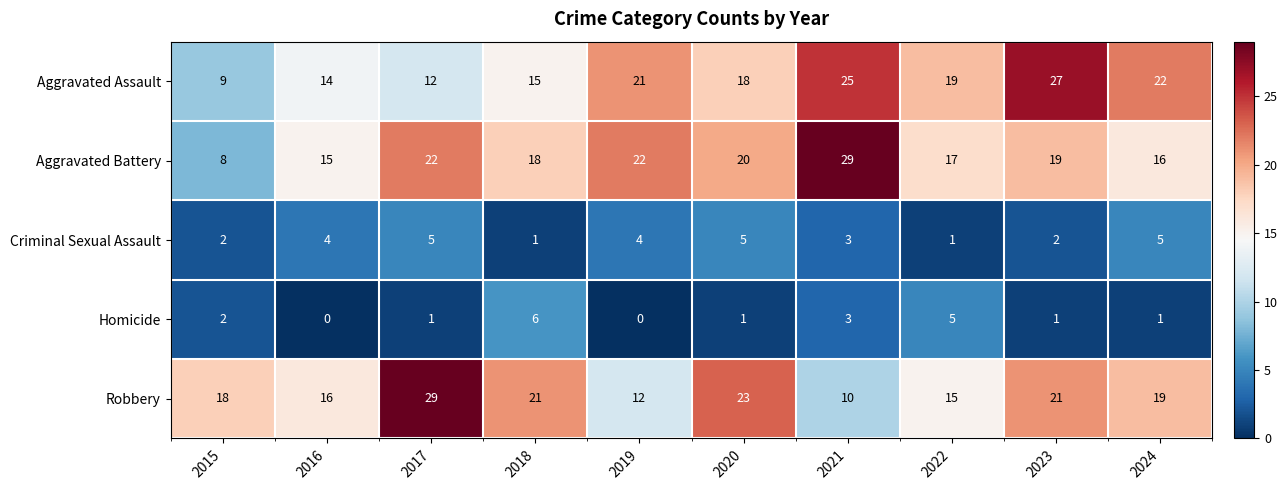

What is the total value across all series at 2024?

63